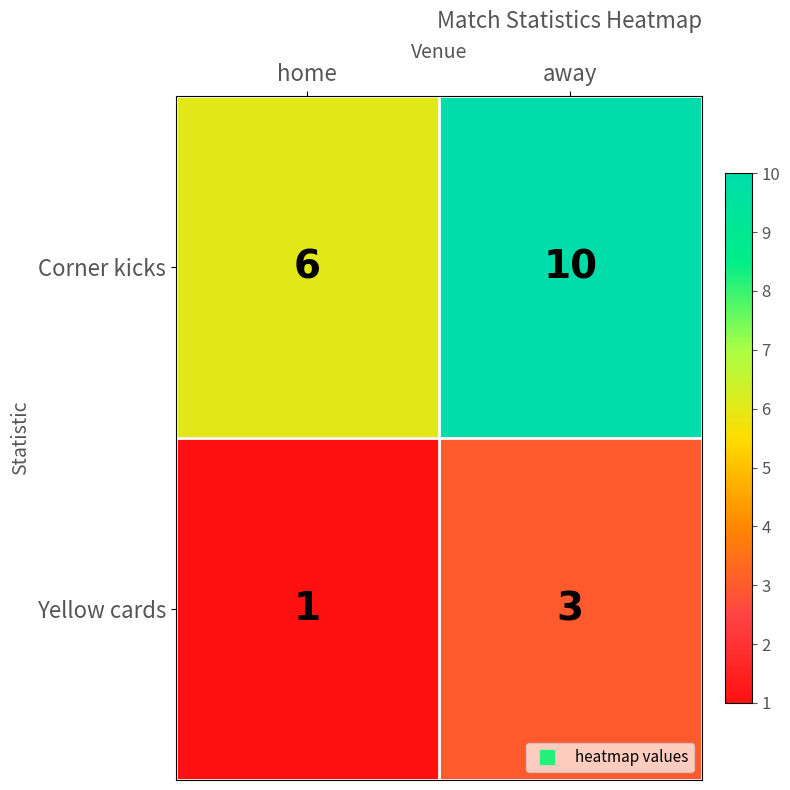

Where is Yellow cards nearest to the value 2?

home